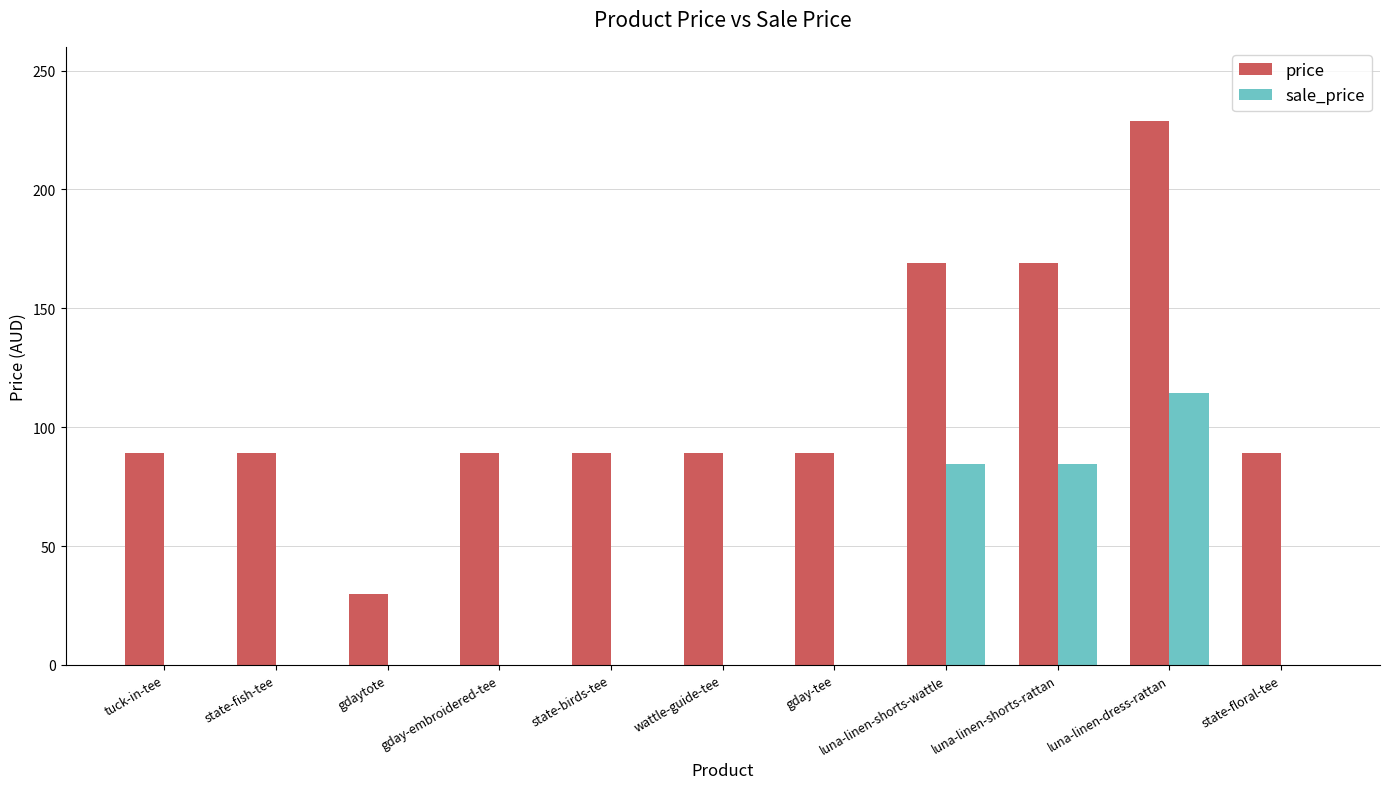

The value of price at state-birds-tee is 131.6. True or false?

False